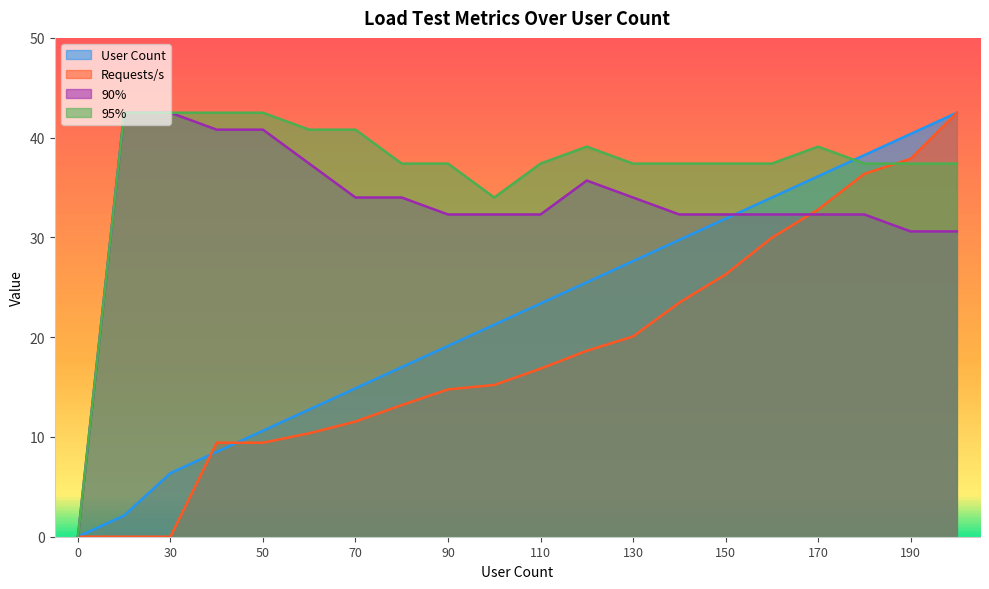

Reading right to left, extract all data points from this chart.

User Count: 200=42.5	190=40.4	180=38.2	170=36.1	160=34.0	150=31.9	140=29.7	130=27.6	120=25.5	110=23.4	100=21.2	90=19.1	80=17.0	70=14.9	60=12.8	50=10.6	40=8.5	30=6.4	10=2.1	0=0.0
Requests/s: 200=42.5	190=37.9	180=36.4	170=32.8	160=30.0	150=26.3	140=23.5	130=20.1	120=18.6	110=16.8	100=15.2	90=14.8	80=13.2	70=11.5	60=10.4	50=9.4	40=9.4	30=0.0	10=0.0	0=0.0
90%: 200=30.6	190=30.6	180=32.3	170=32.3	160=32.3	150=32.3	140=32.3	130=34.0	120=35.7	110=32.3	100=32.3	90=32.3	80=34.0	70=34.0	60=37.4	50=40.8	40=40.8	30=42.5	10=42.5	0=0.0
95%: 200=37.4	190=37.4	180=37.4	170=39.1	160=37.4	150=37.4	140=37.4	130=37.4	120=39.1	110=37.4	100=34.0	90=37.4	80=37.4	70=40.8	60=40.8	50=42.5	40=42.5	30=42.5	10=42.5	0=0.0